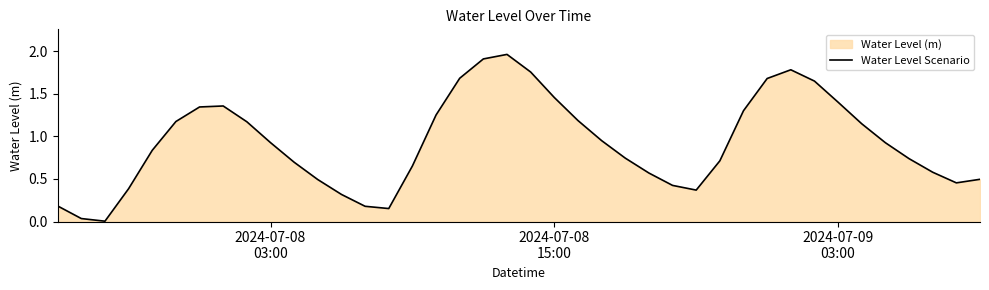

How many lines are shown in the chart?

1